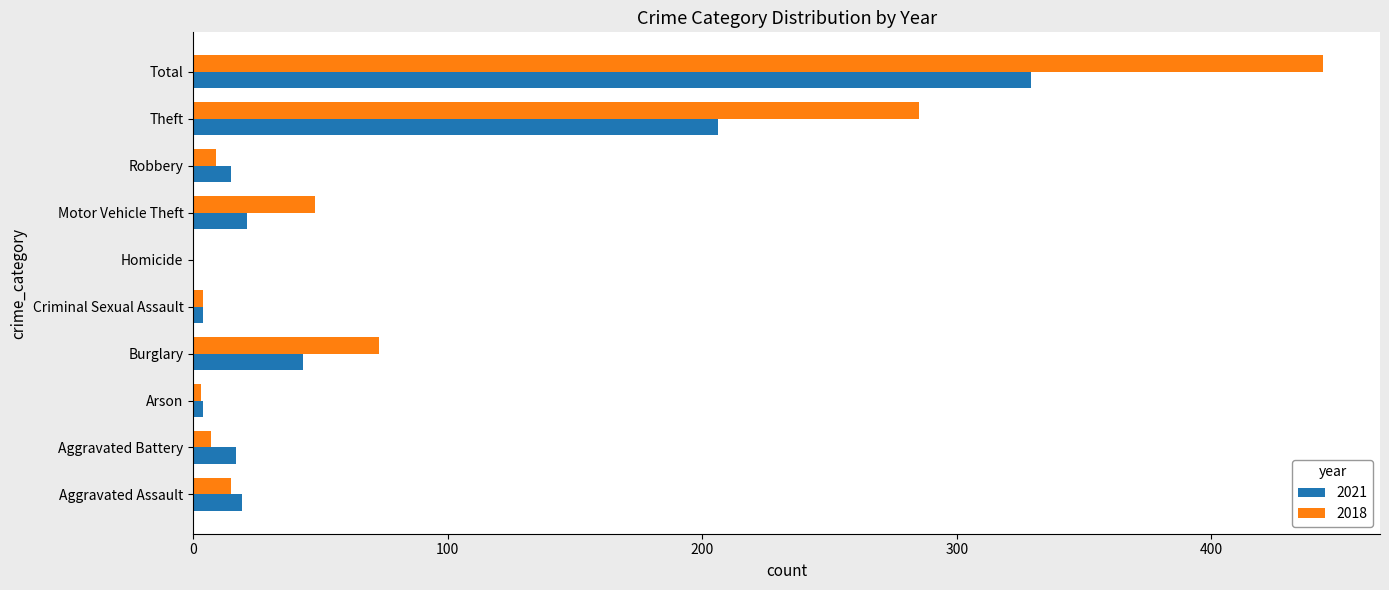

Which series has the largest total across all categories?

2018